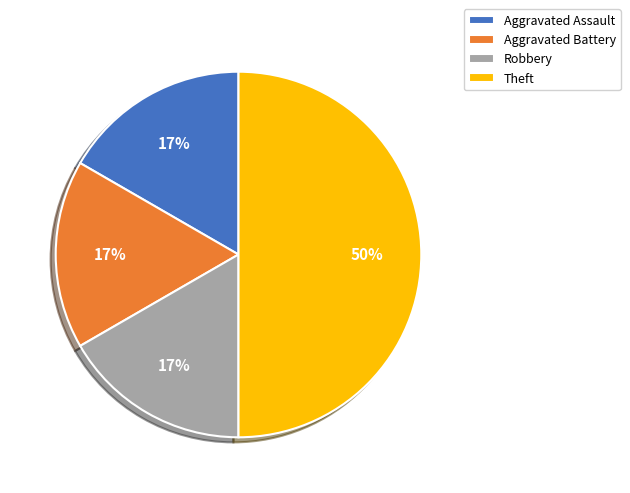

Approximately how many times larger is the value at Robbery compared to Theft?

0.3